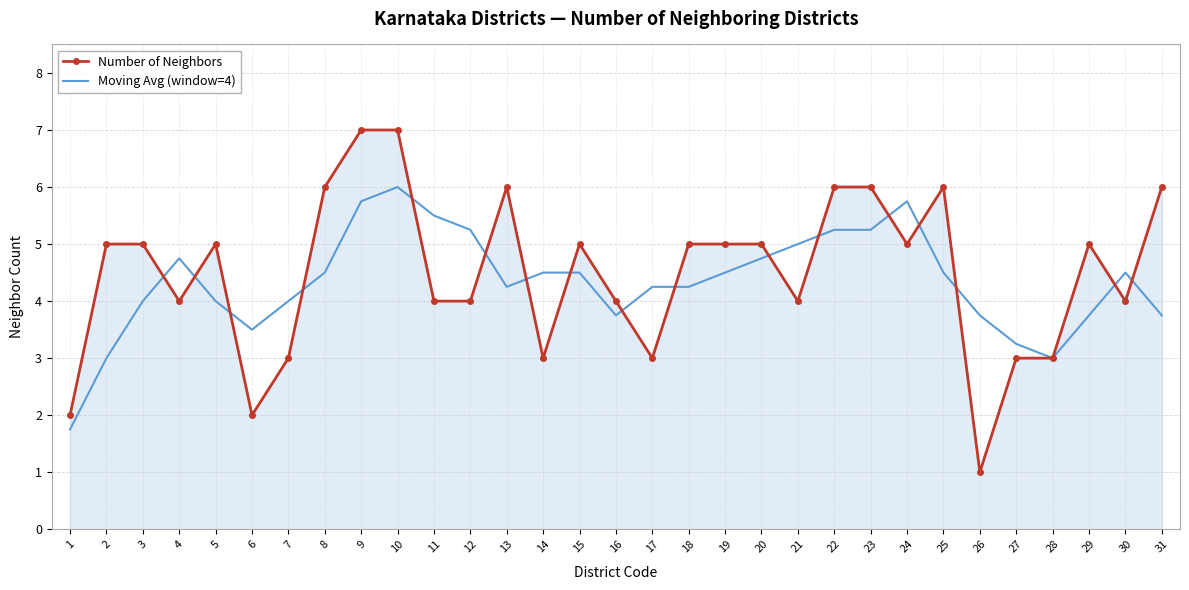

What is the approximate value of Moving Avg (window=4) at 16?

3.8